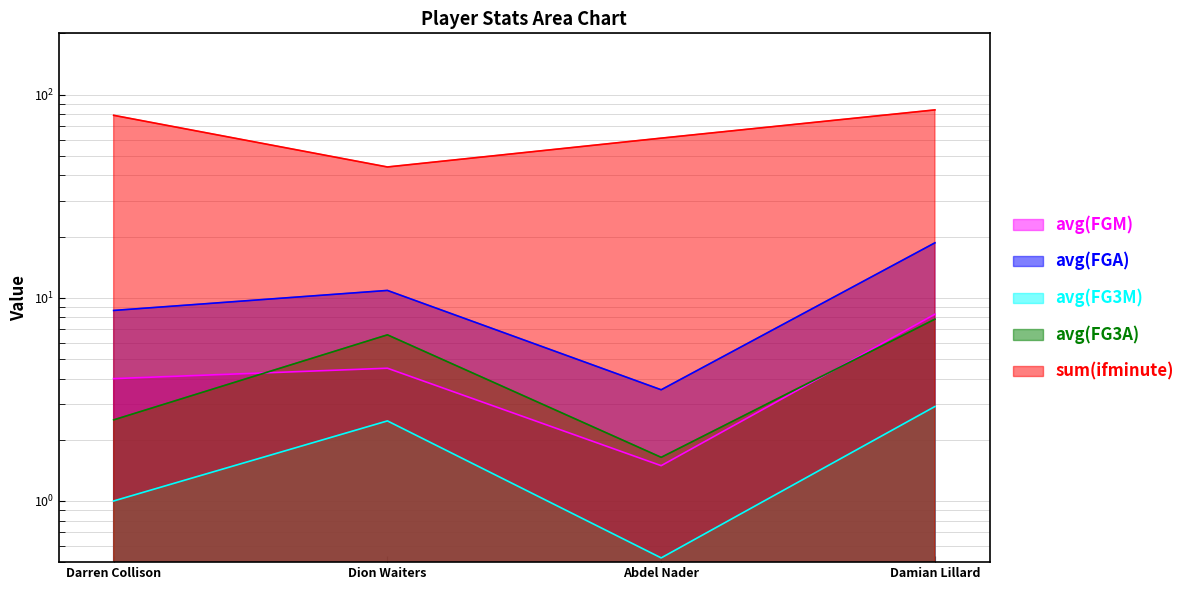

What is the difference between the second highest and minimum values in the avg(FG3A) series?

4.9